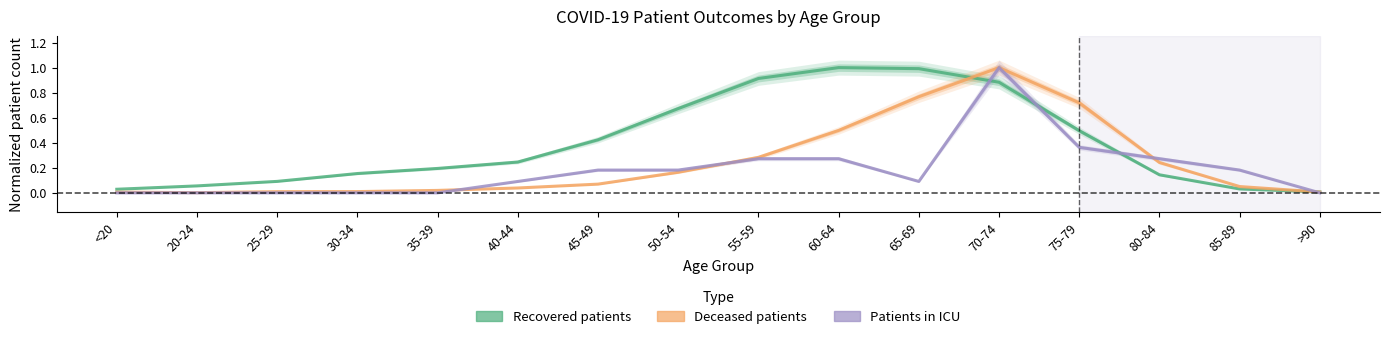

Between which two adjacent categories do patients_in_icu and recovered_patients first intersect?

65-69 and 70-74